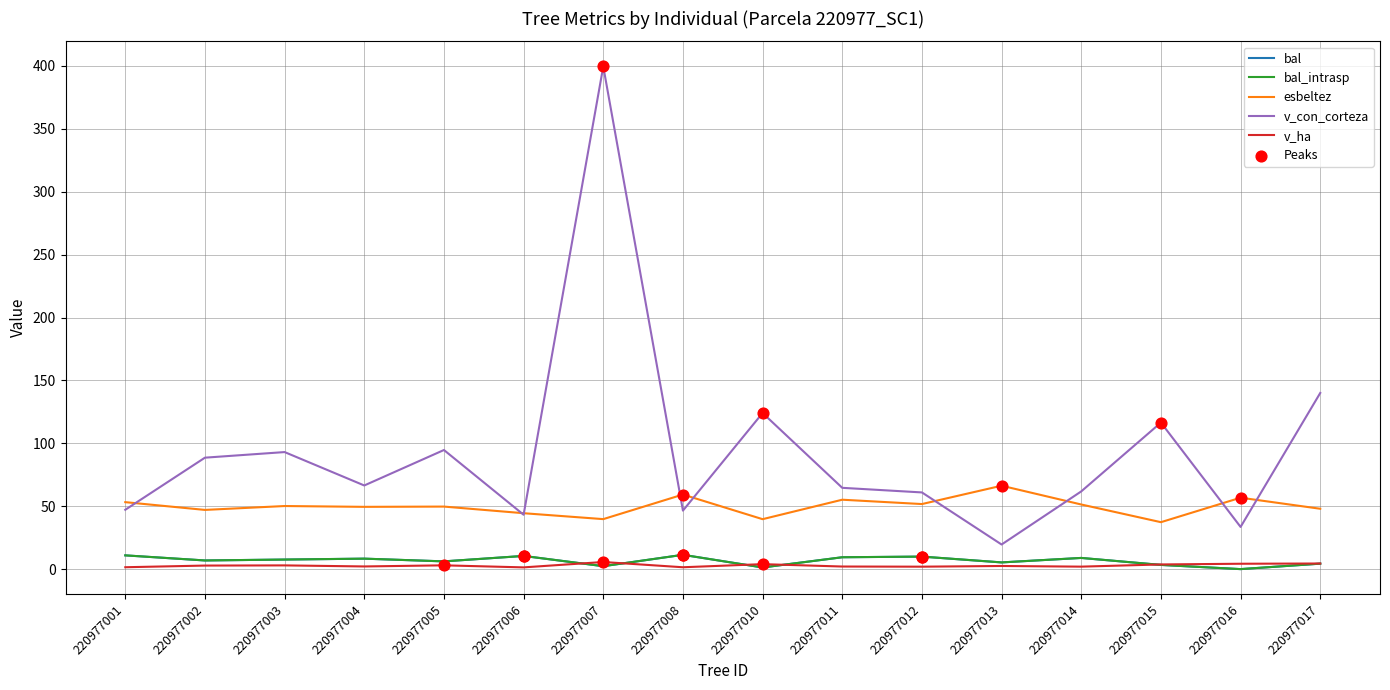

Does the chart have visible grid lines?

Yes